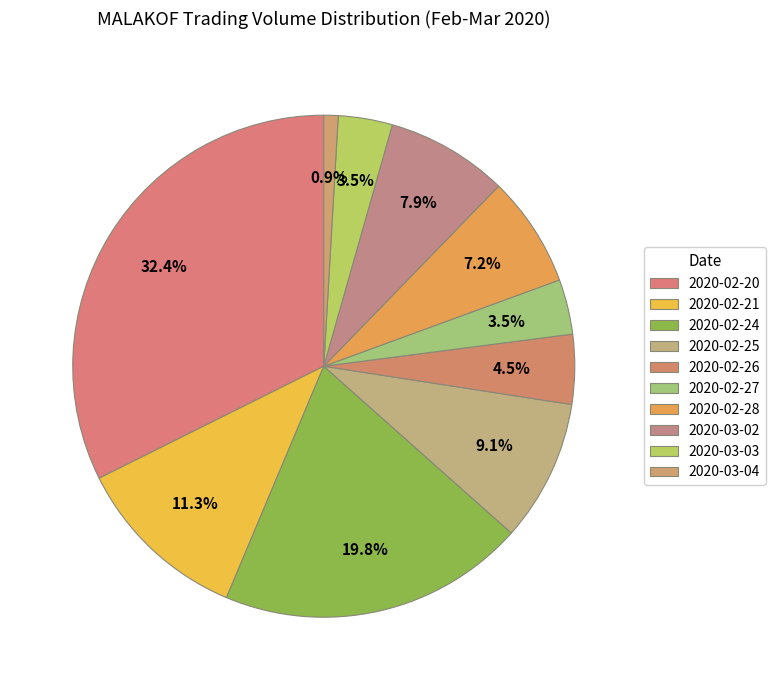

What is the change in value from 2020-02-20 to 2020-02-21?

-5845100